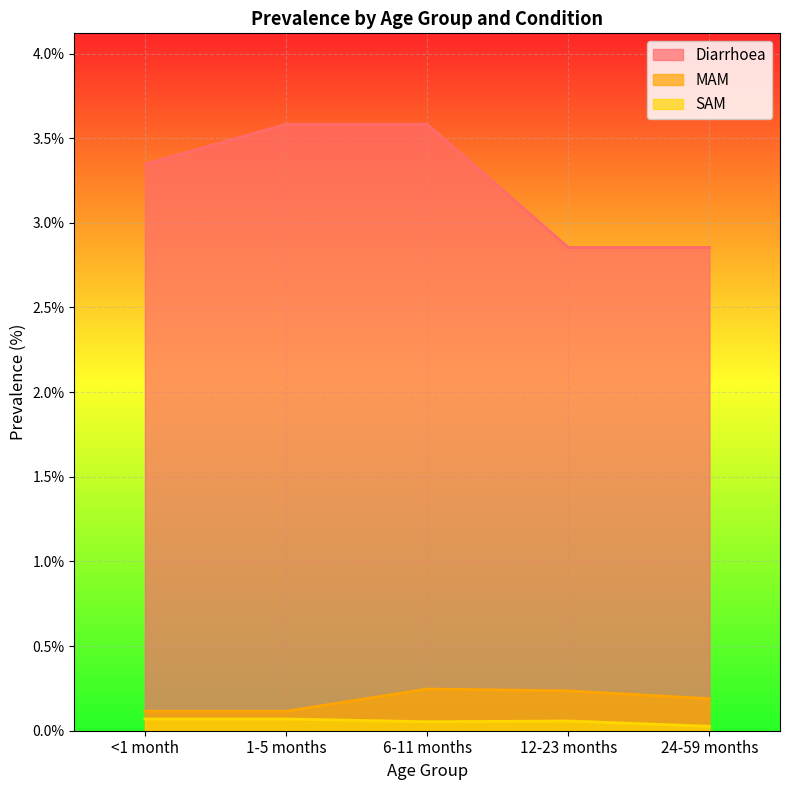

Reading left to right, what are all the values shown in this chart?

Diarrhoea: <1 month=3.3	1-5 months=3.6	6-11 months=3.6	12-23 months=2.9	24-59 months=2.9
MAM: <1 month=0.1	1-5 months=0.1	6-11 months=0.2	12-23 months=0.2	24-59 months=0.2
SAM: <1 month=0.1	1-5 months=0.1	6-11 months=0.1	12-23 months=0.1	24-59 months=0.0